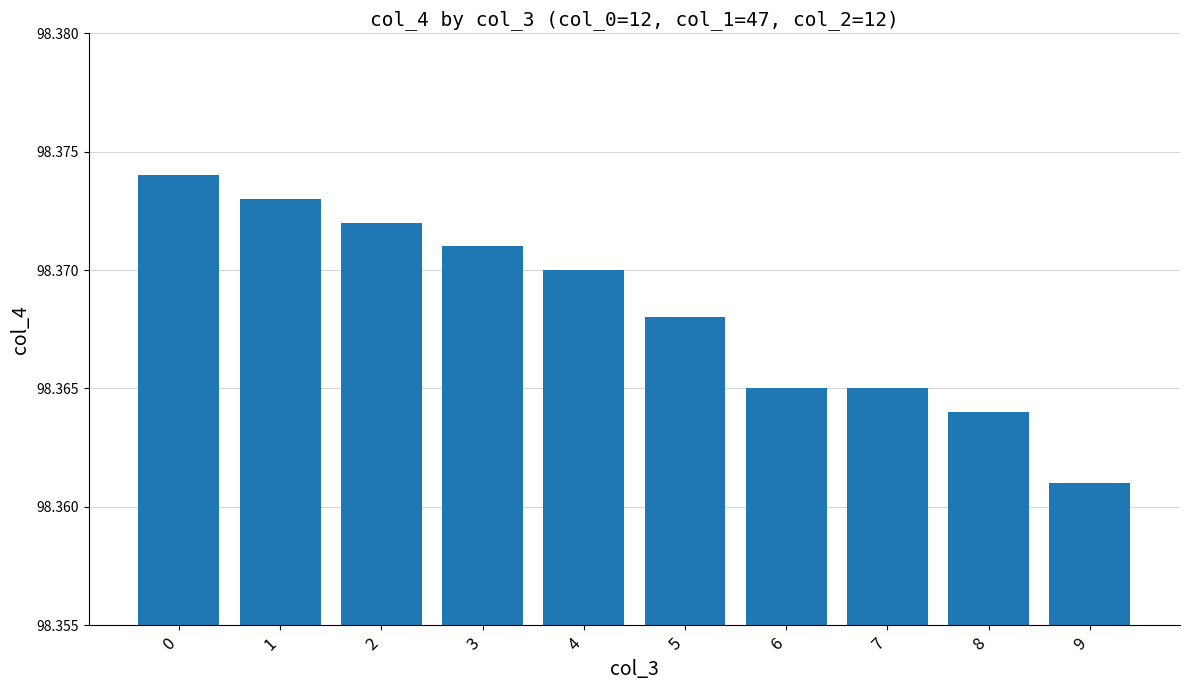

Which label corresponds to the smallest value in the chart?

9